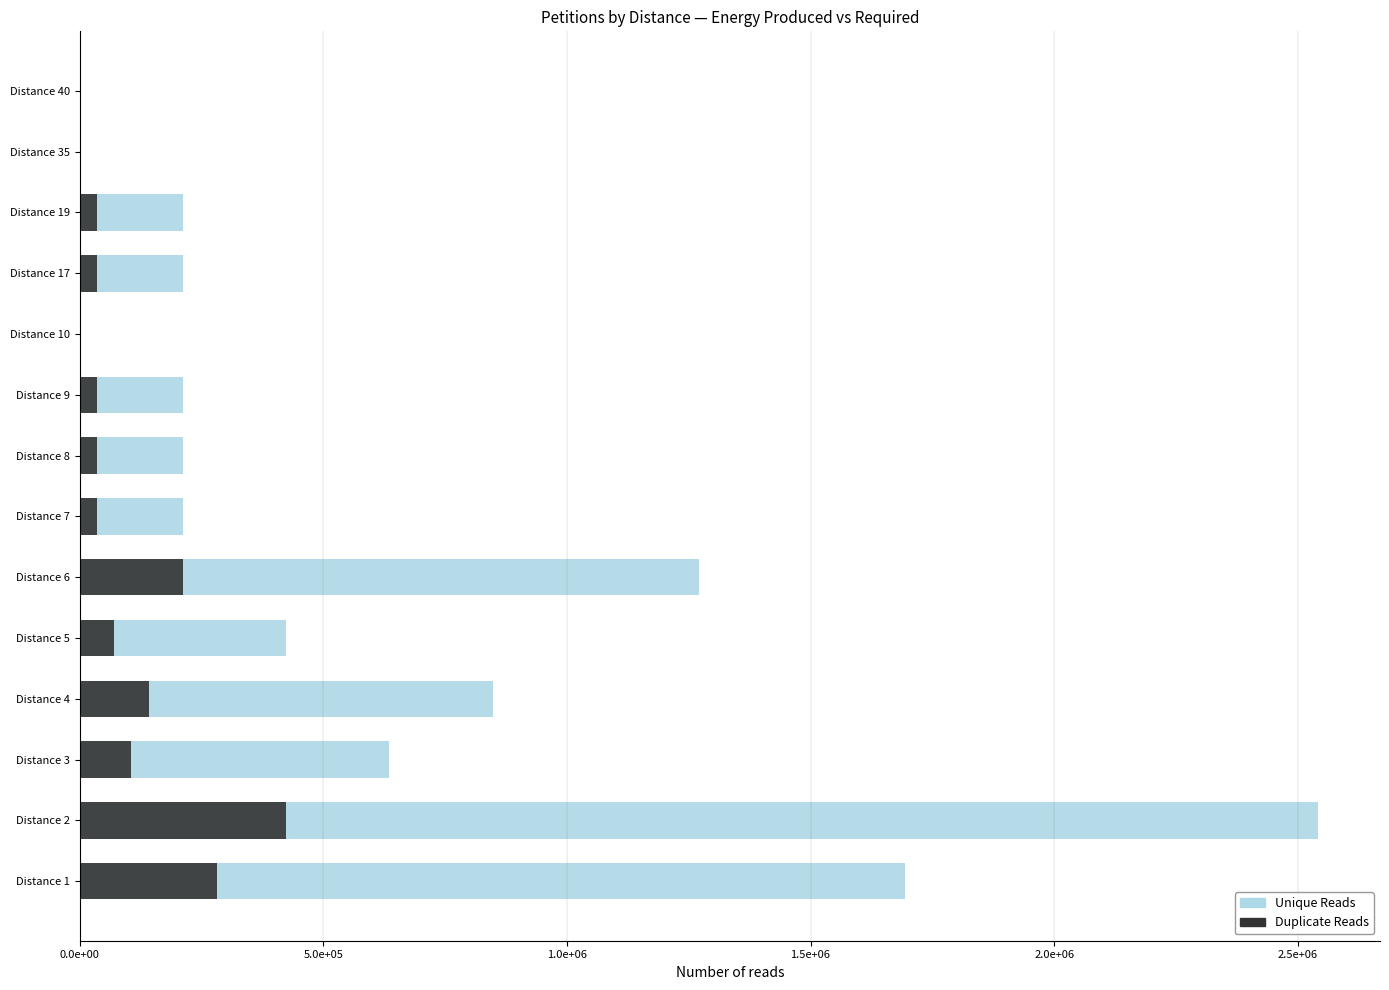

List the series in order of their peak value, highest first.

Unique Reads, Duplicate Reads